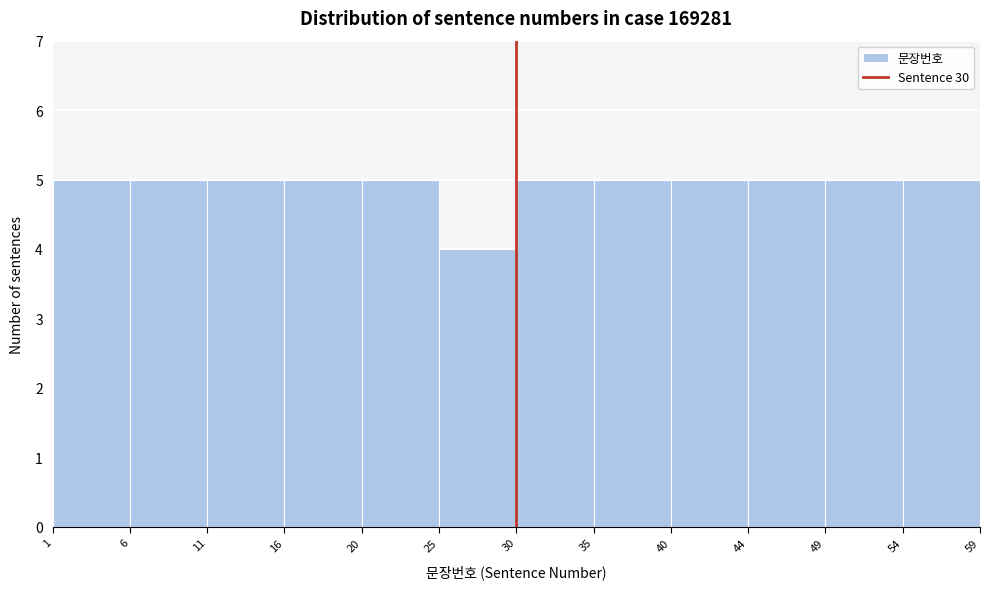

Reading left to right, list every bar in this chart as the range it spans on the x-axis followed by its height. The values are not printed on the chart, so give them approximately, as read against the axis.

1 to 6: 5
6 to 11: 5
11 to 16: 5
16 to 20: 5
20 to 25: 5
25 to 30: 4
30 to 35: 5
35 to 40: 5
40 to 44: 5
44 to 49: 5
49 to 54: 5
54 to 59: 5